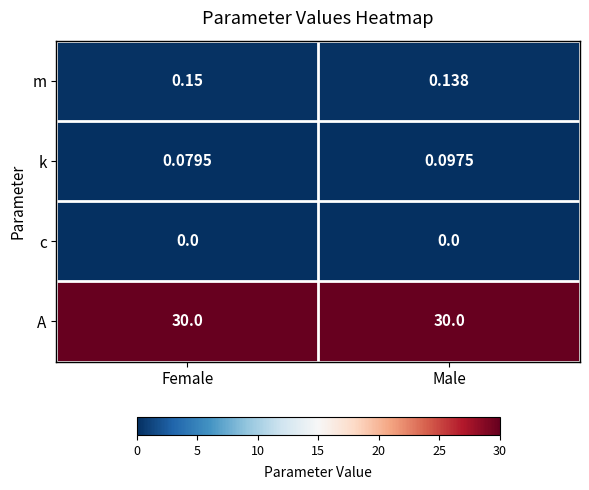

Between Female and Male, which series saw the biggest shift?

k